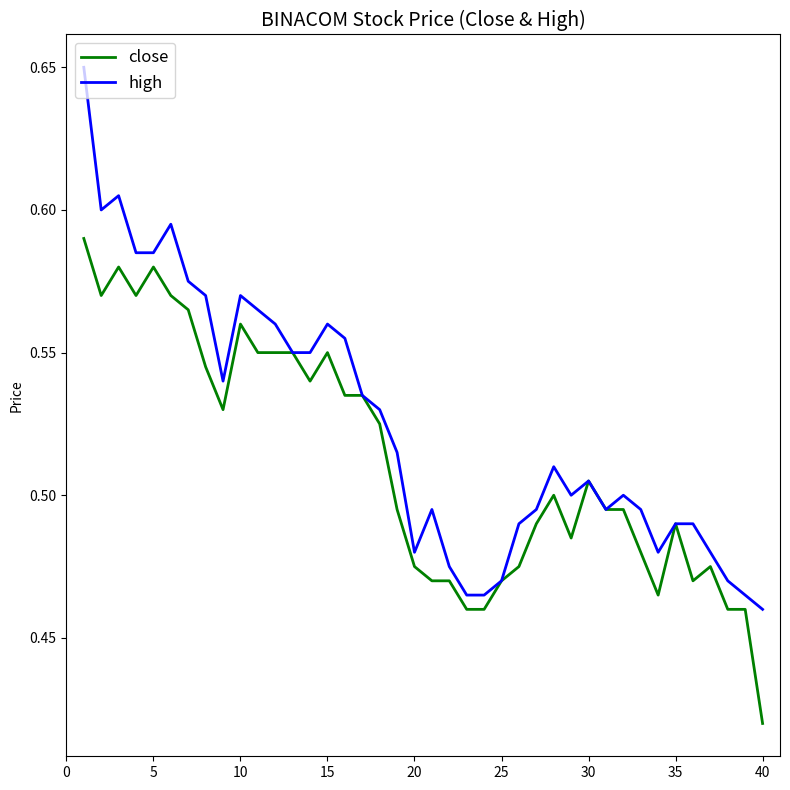

What is the difference between the second highest and second lowest values in the high series?

0.1